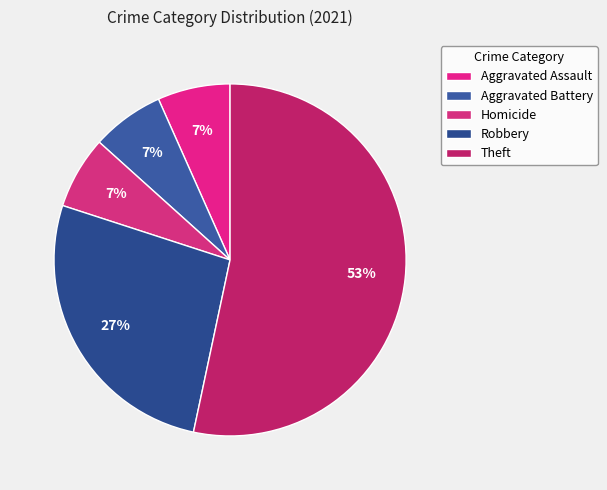

What is the majority slice?

Theft